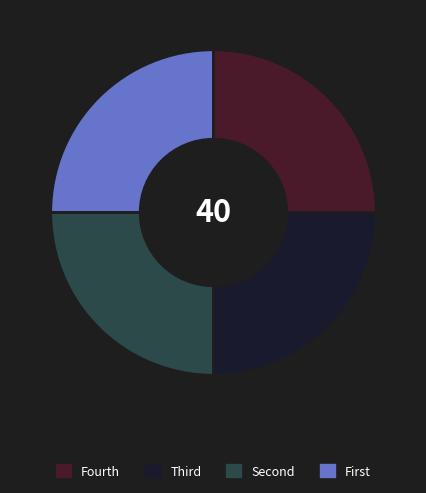

Does any single category account for the majority?

No